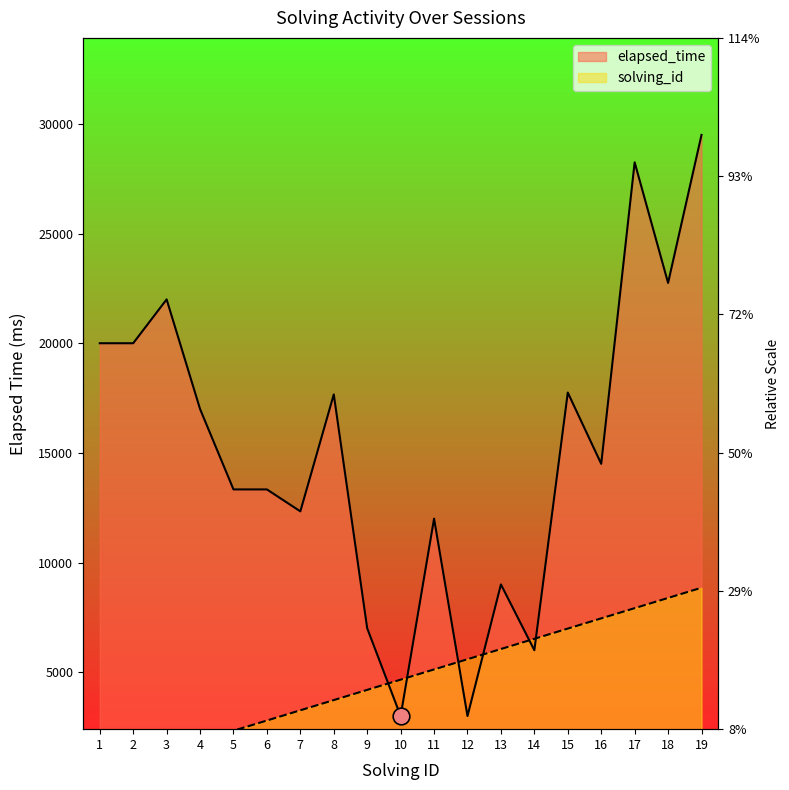

Reading right to left, transcribe all the data shown in this chart.

solving_id: 19=8850.0	18=8384.2	17=7918.4	16=7452.6	15=6986.8	14=6521.1	13=6055.3	12=5589.5	11=5123.7	10=4657.9	9=4192.1	8=3726.3	7=3260.5	6=2794.7	5=2328.9	4=1863.2	3=1397.4	2=931.6	1=465.8
elapsed_time: 19=29500.0	18=22750.0	17=28250.0	16=14500.0	15=17750.0	14=6000.0	13=9000.0	12=3000.0	11=12000.0	10=3000.0	9=7000.0	8=17666.0	7=12333.0	6=13333.0	5=13333.0	4=17000.0	3=22000.0	2=20000.0	1=20000.0